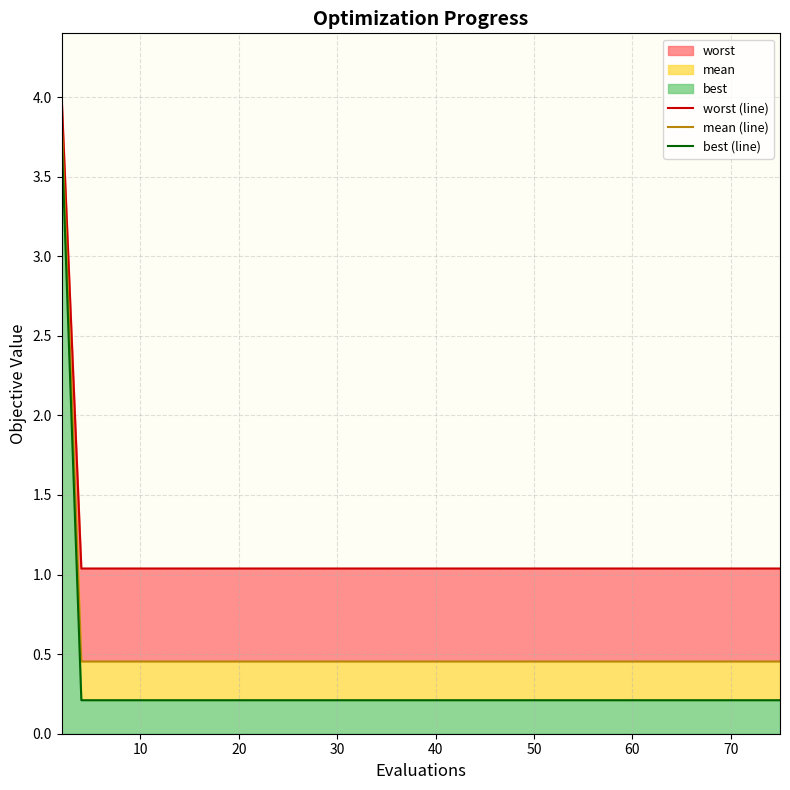

List the series in order of their peak value, highest first.

worst (line), mean (line), best (line)